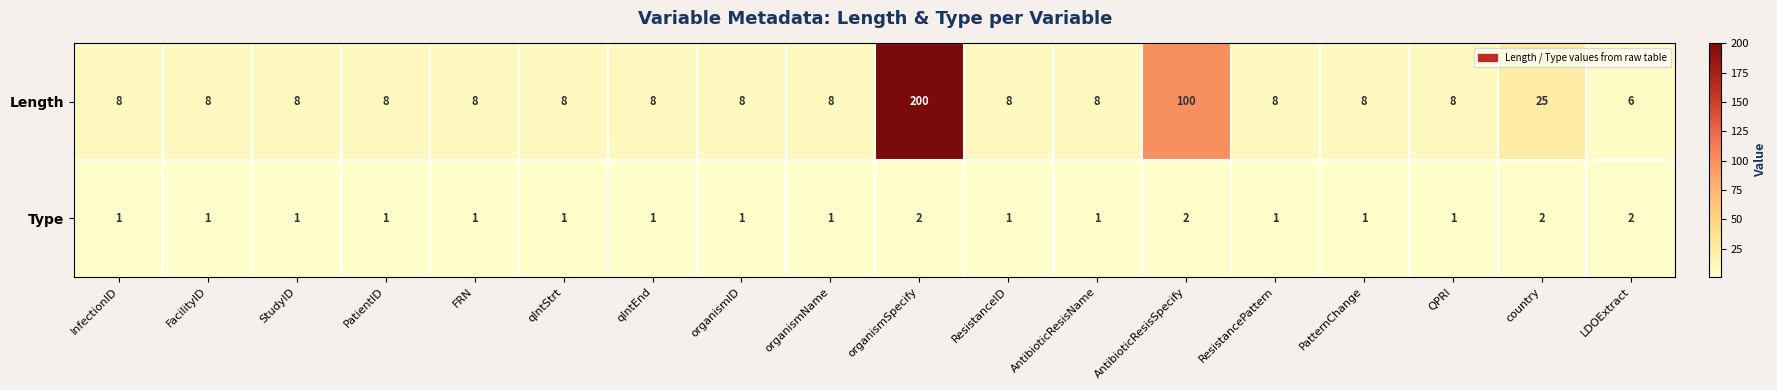

List the series in order of their overall mean, lowest first.

Type, Length